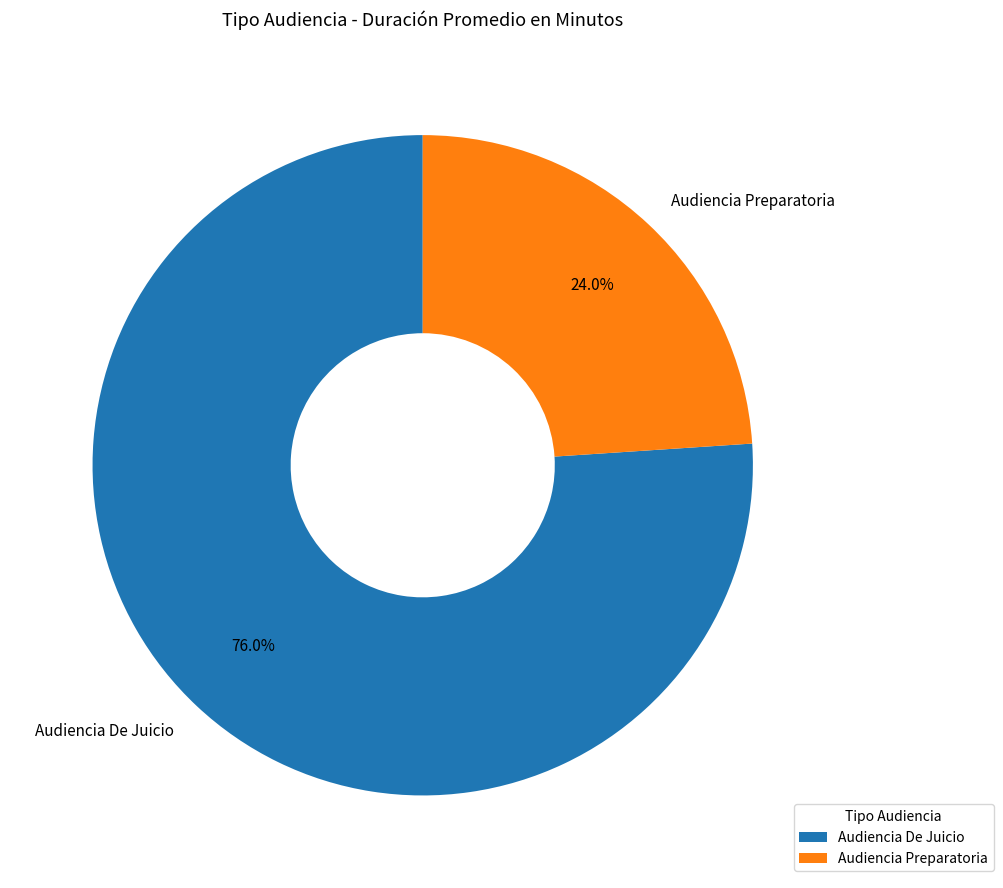

What is the smallest slice in the pie chart?

Audiencia Preparatoria